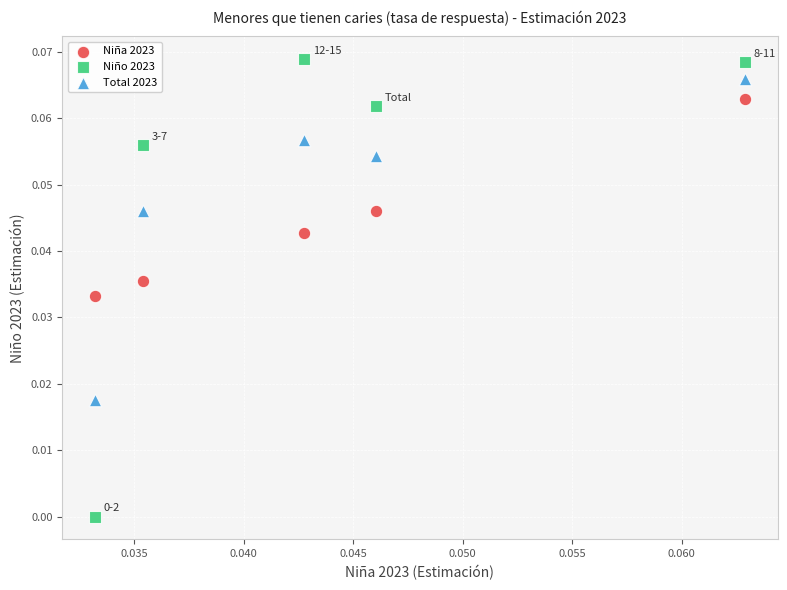

Which series reaches the maximum Y coordinate?

Niño 2023